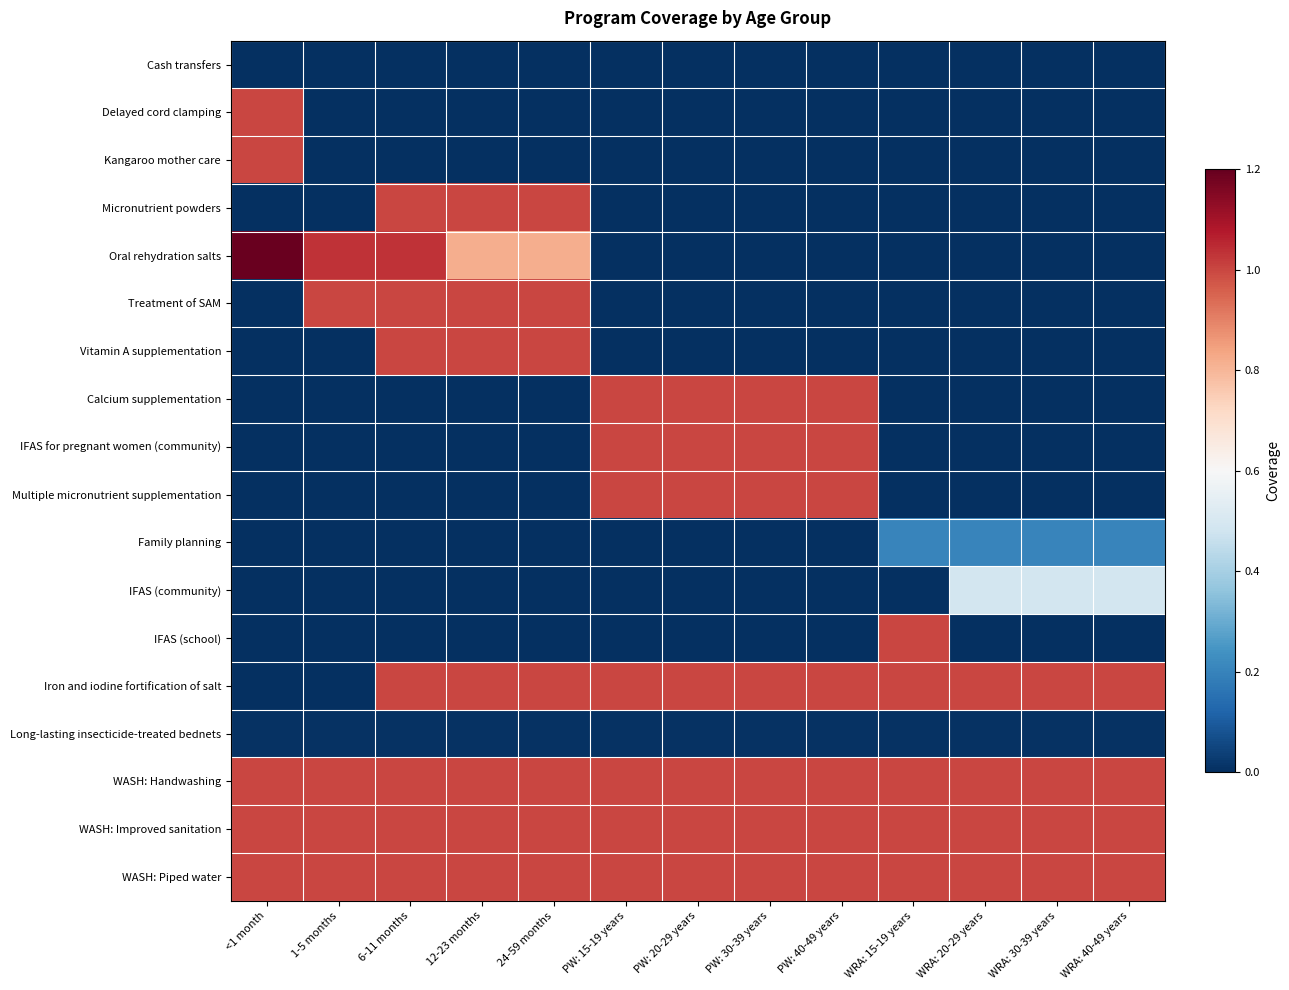

Count the number of categories in the chart.

13